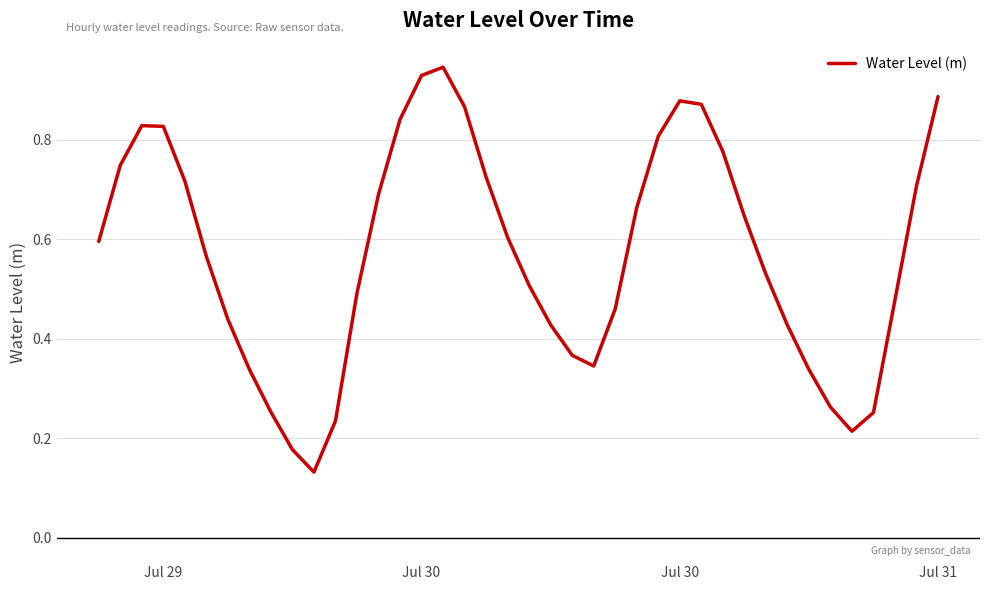

How many lines are shown in the chart?

1